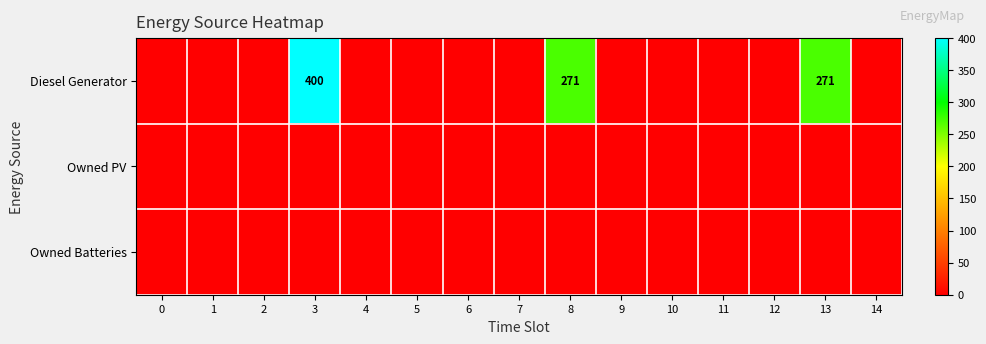

Is it true that Diesel Generator equals 271 at 13?

True